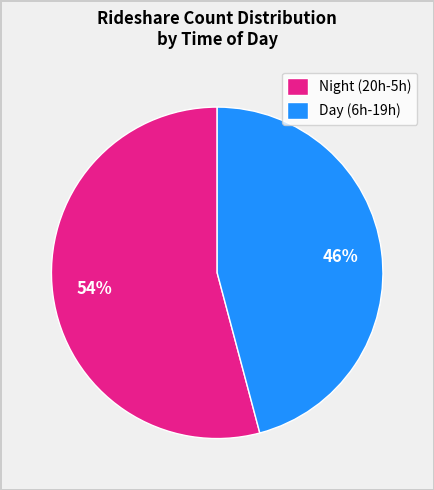

True or false: Day (6h-19h) accounts for 37% of the total.

False